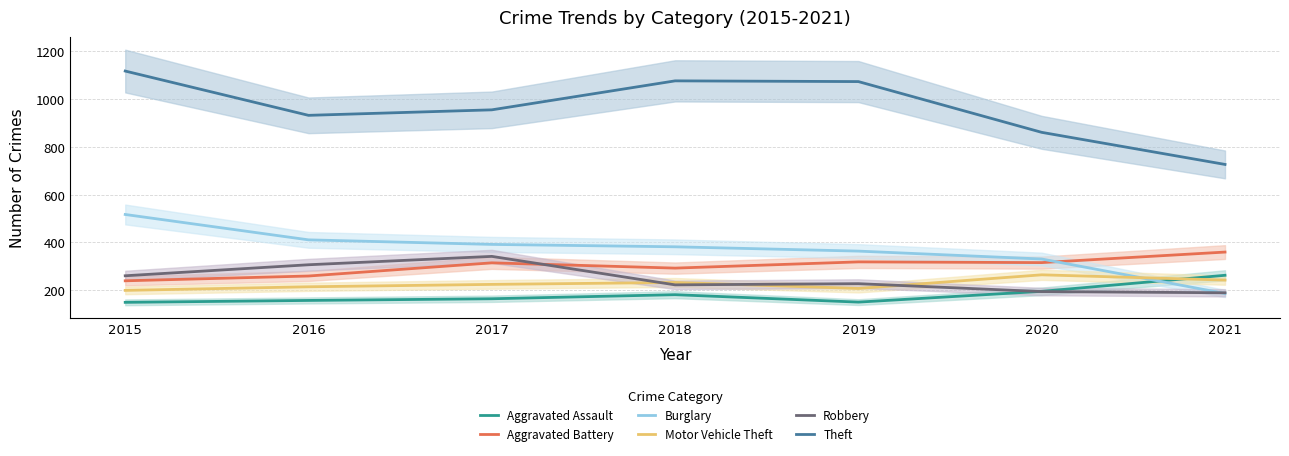

Which series changed the most between 2017 and 2018?

Theft